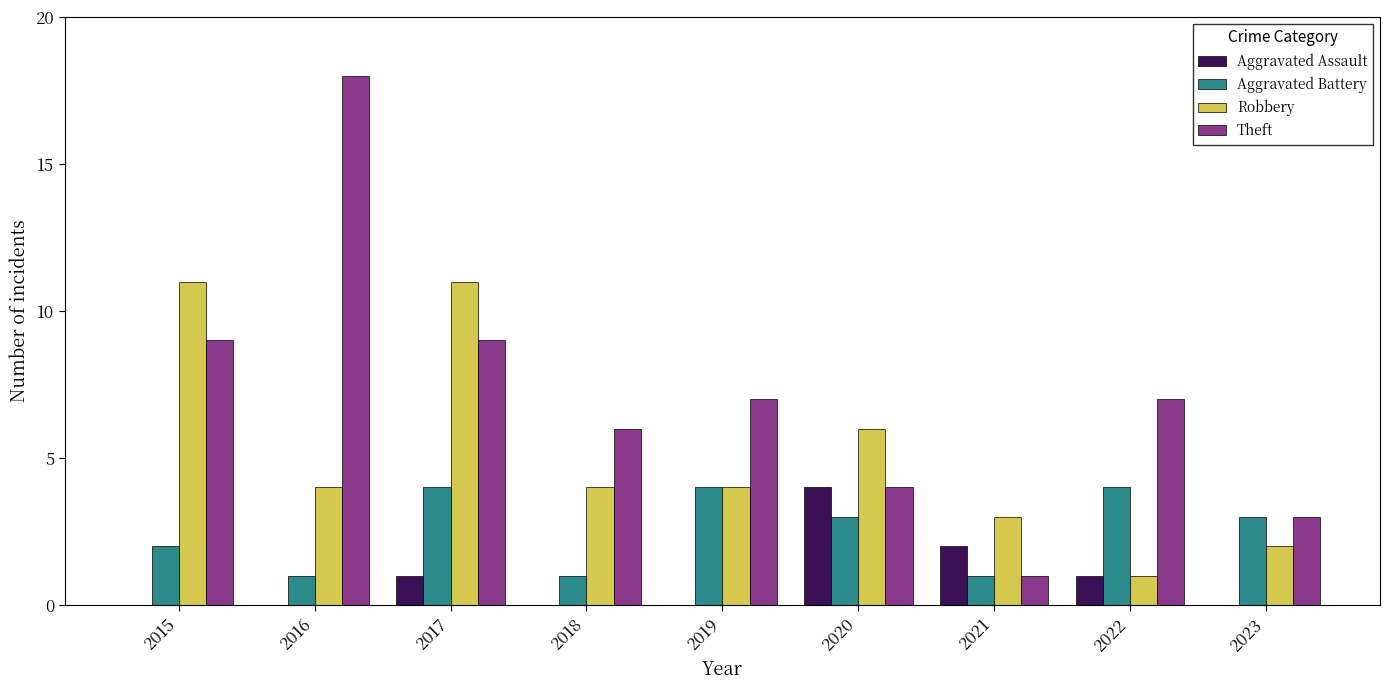

What is the maximum value for Aggravated Battery?

4